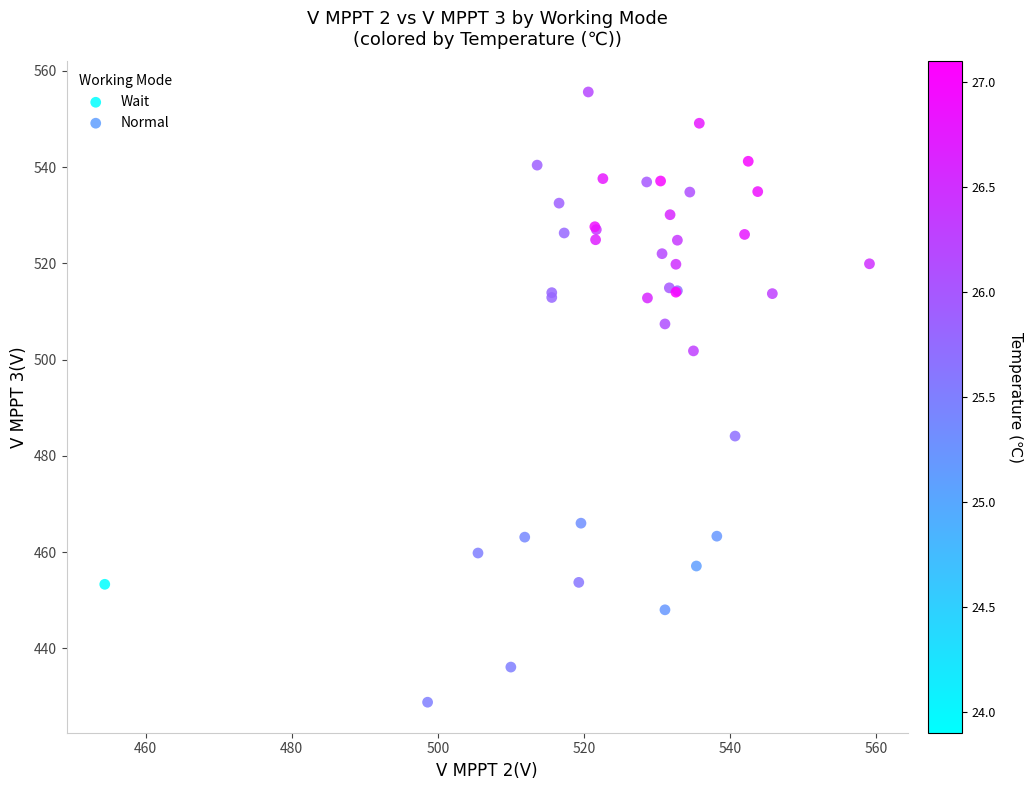

What are all the series names shown in the legend?

Wait, Normal